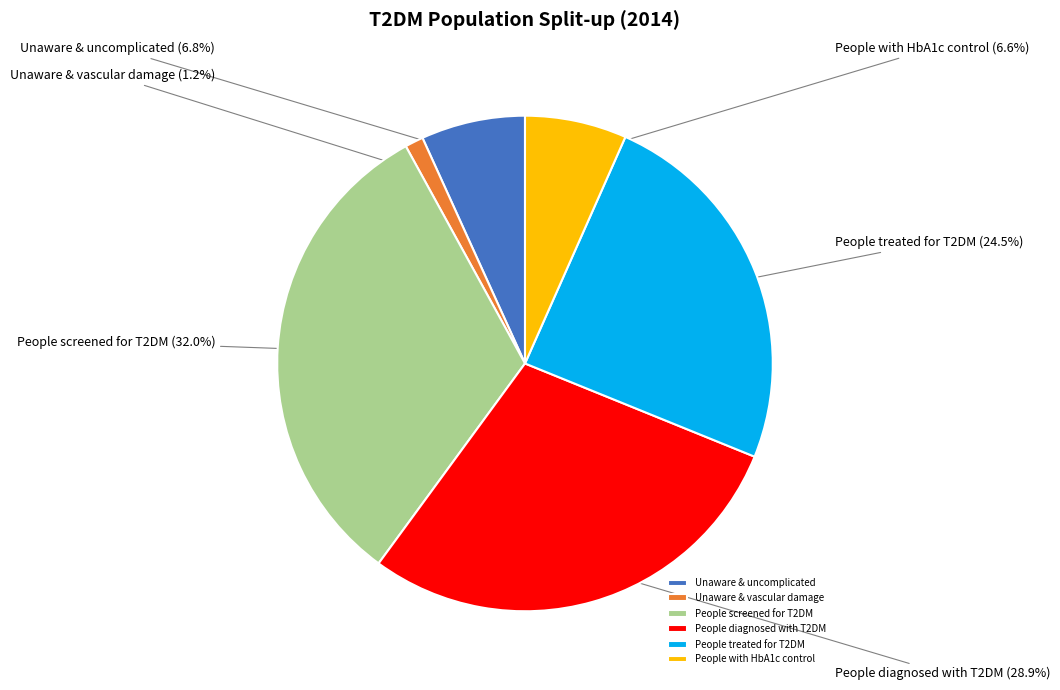

What is the smallest slice in the pie chart?

Unaware & vascular damage